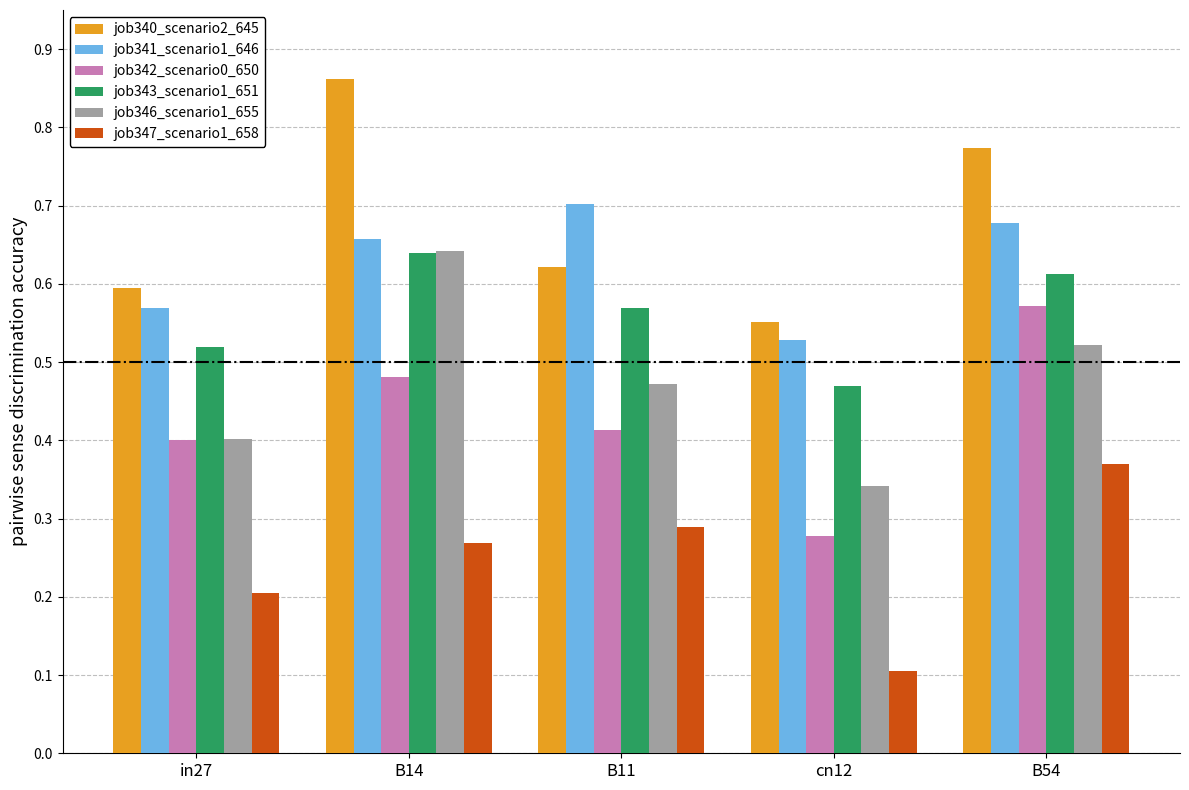

List the labels in order of job346_scenario1_655 value, smallest first.

cn12, in27, B11, B54, B14